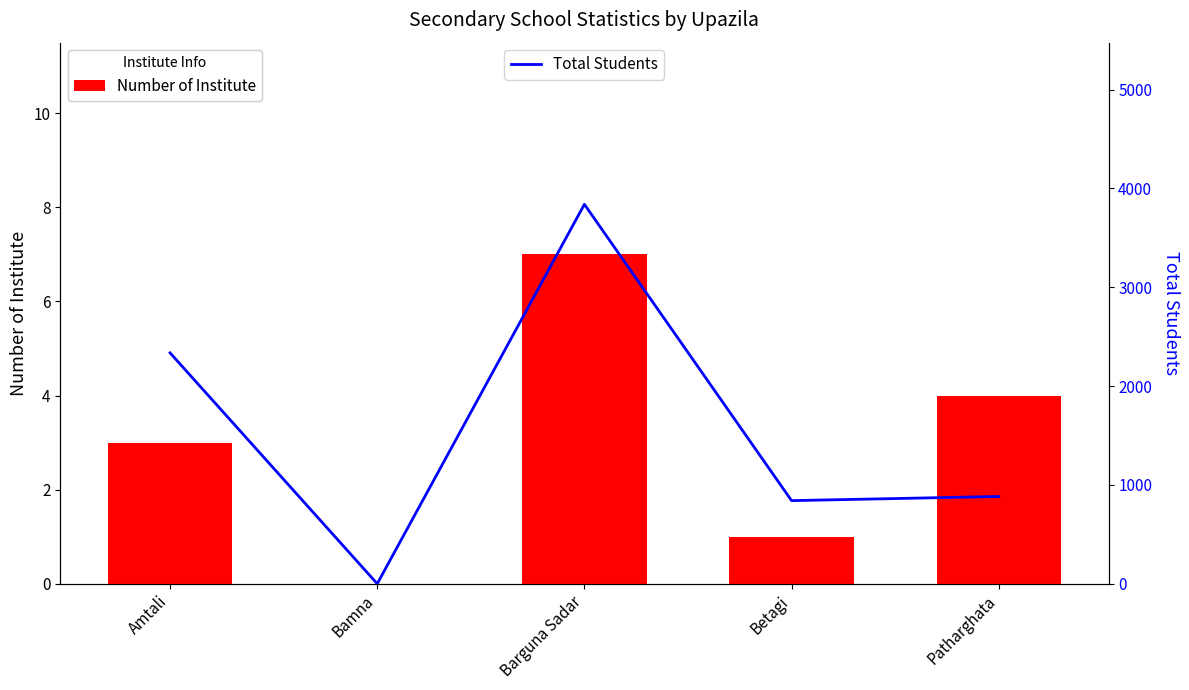

What is the label of the 1st bar from the left?

Amtali